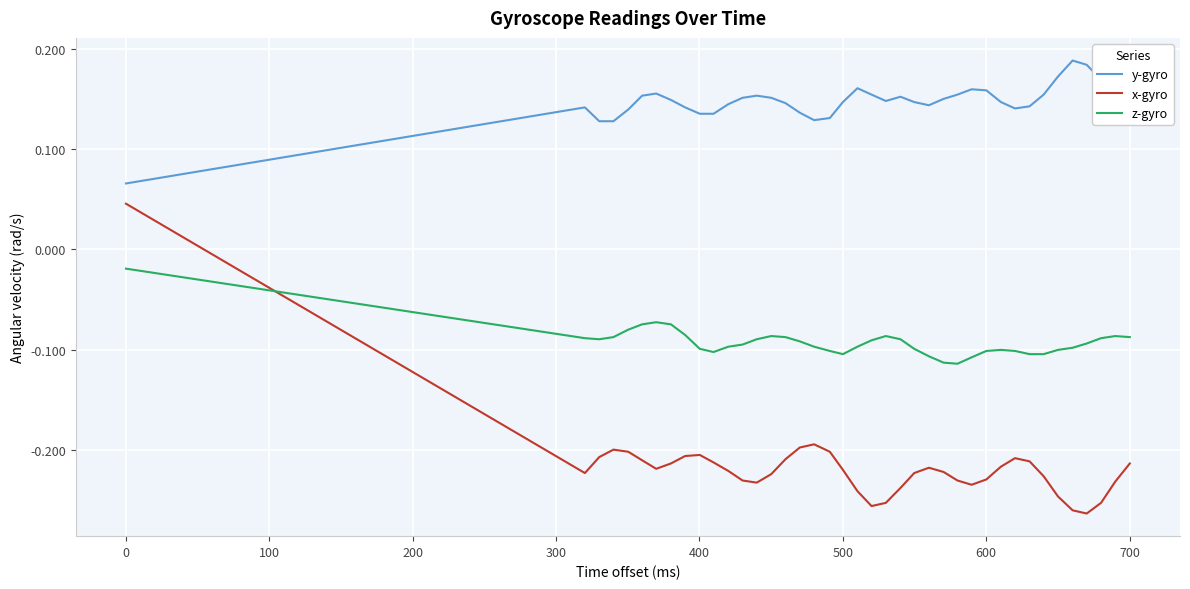

What is the difference between the maximum and minimum values in the x-gyro series?

0.3